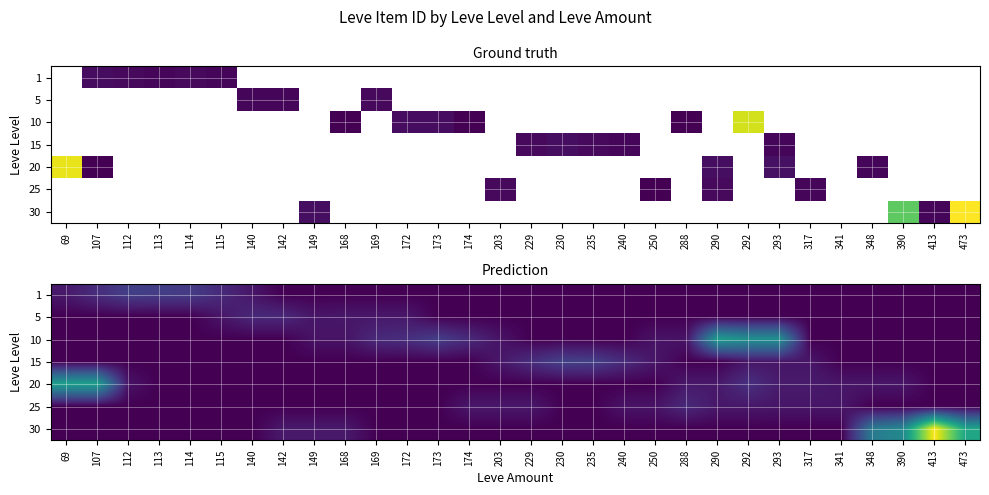

At which label does 20 reach its minimum?

113